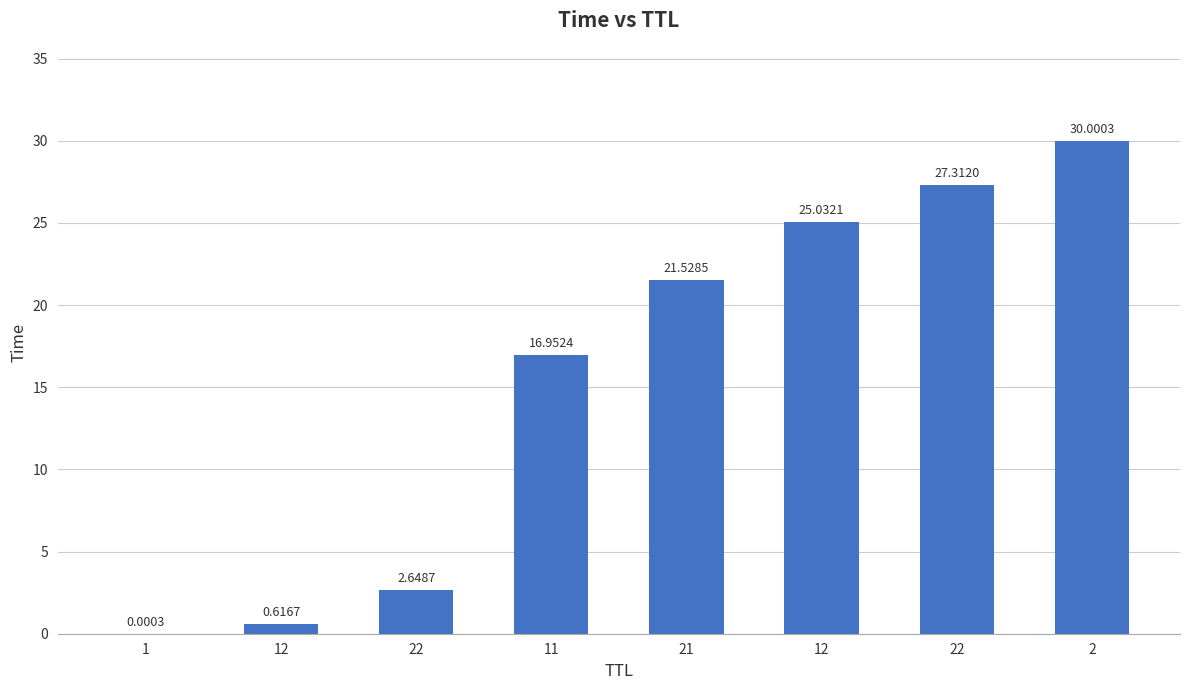

How many categories are shown in the chart?

8